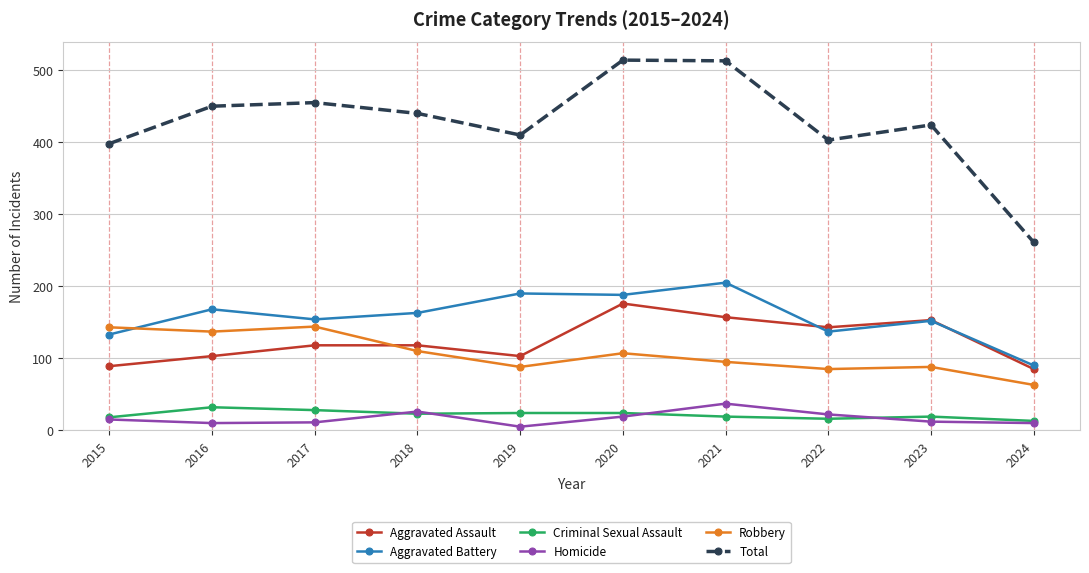

In Aggravated Battery, how many points are lower than both neighbors (excluding endpoints)?

3